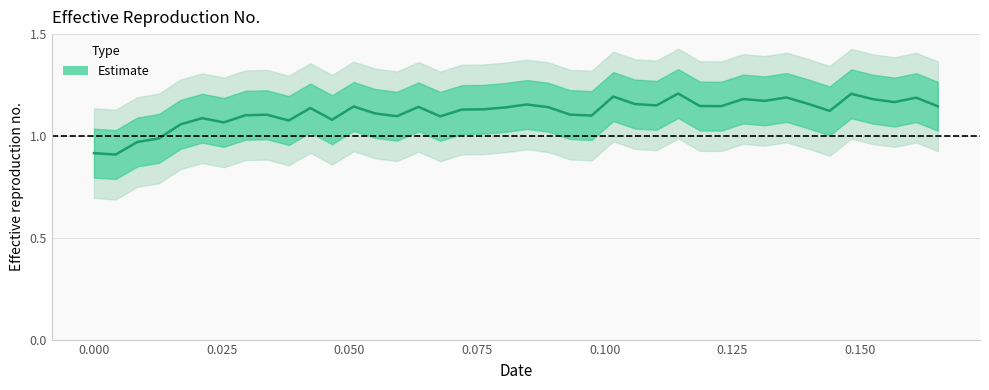

True or false: the data shows 1.2 at 32.

True